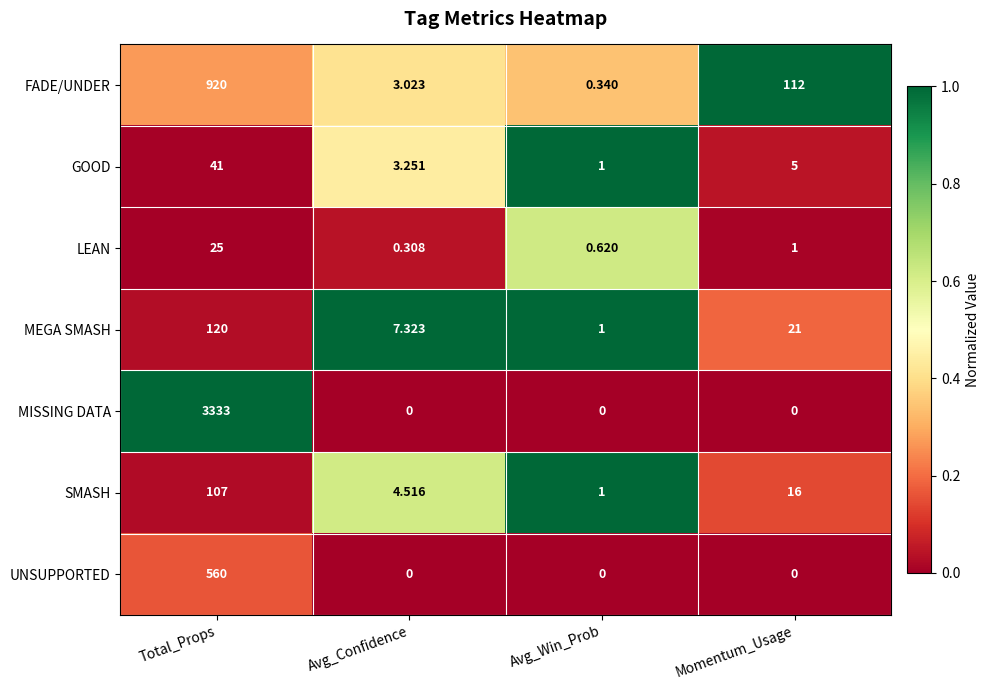

Which series has the widest spread of values?

MISSING DATA